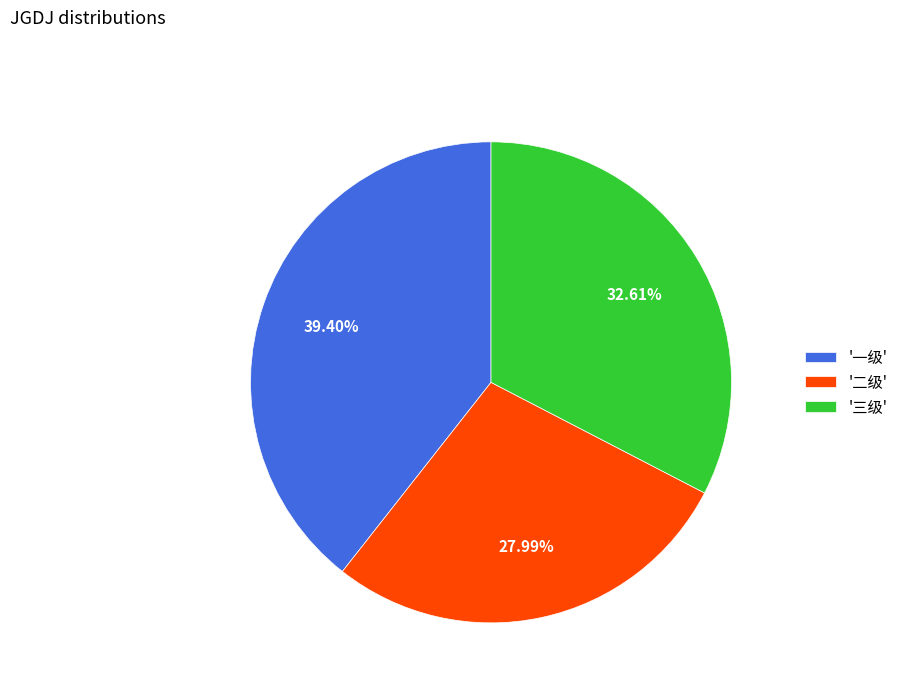

Is there a majority slice in this chart?

No